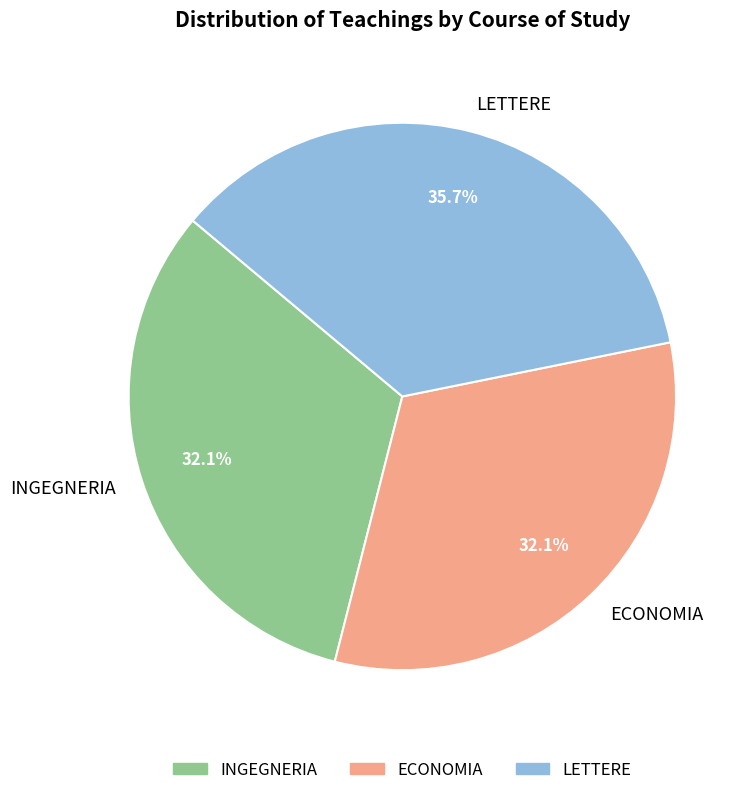

To the nearest percent, what is the difference between the largest and smallest slice percentages?

4%